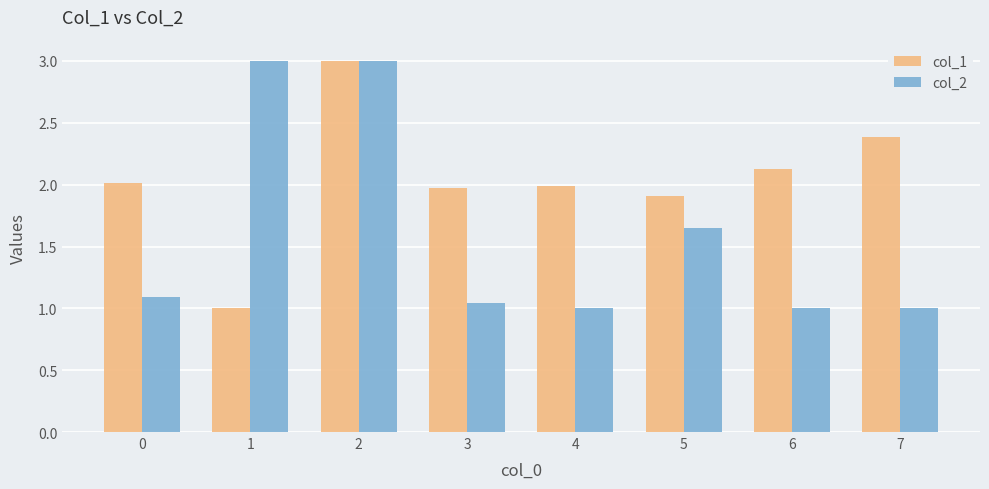

What are all the series names shown in the legend?

col_1, col_2